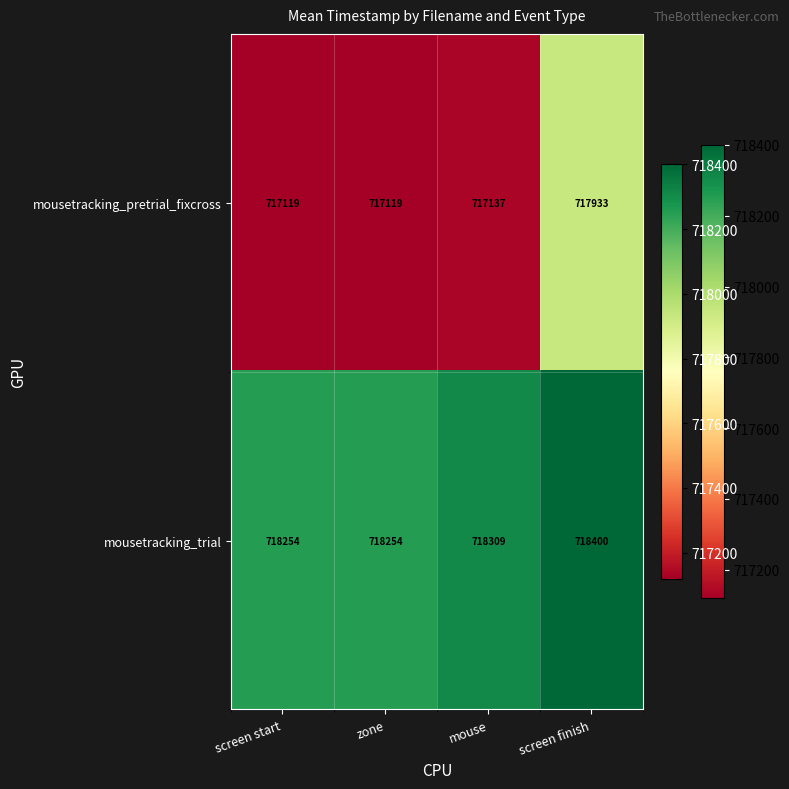

How many values in the mousetracking_pretrial_fixcross series are below 717137?

2